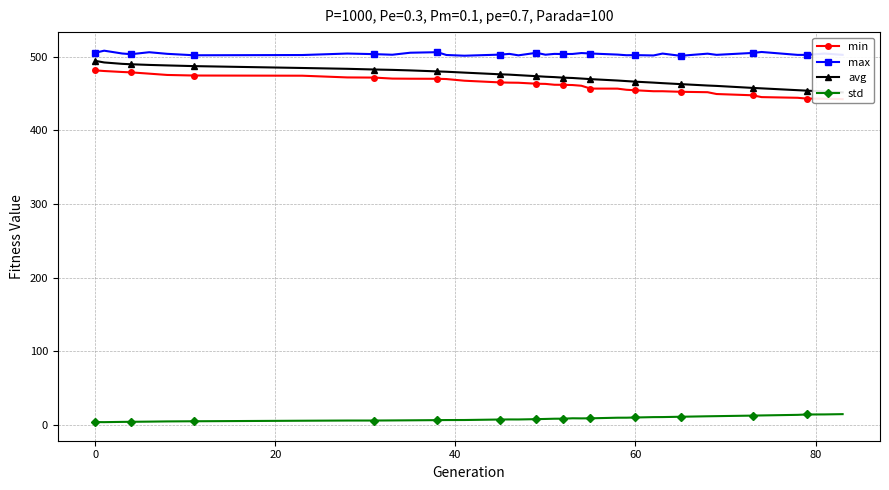

True or false: max and std cross at least once.

False